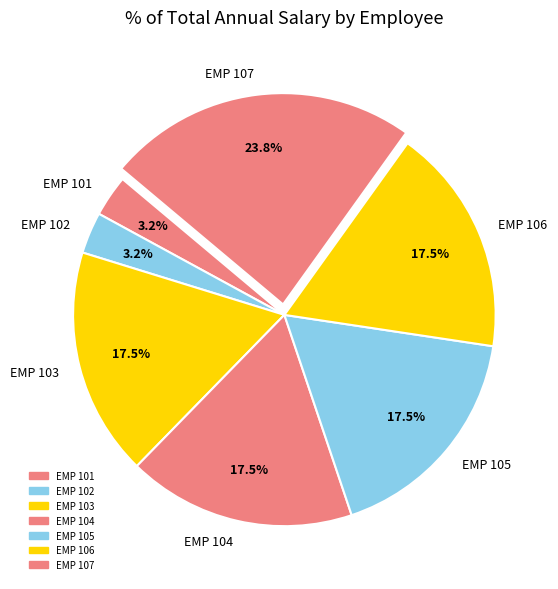

Between EMP 104 and EMP 102, which is larger?

EMP 104